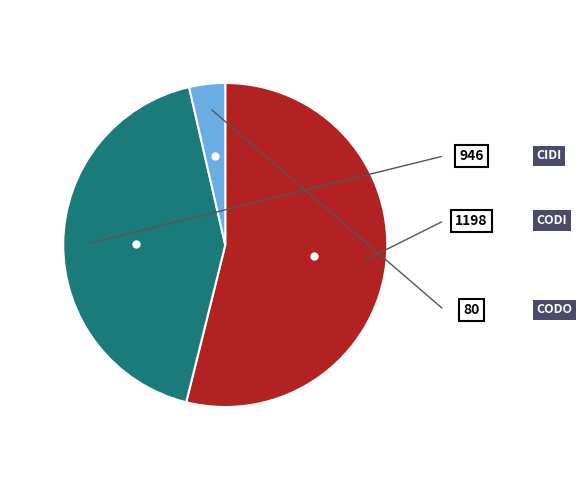

Count the number of slices in the pie.

3